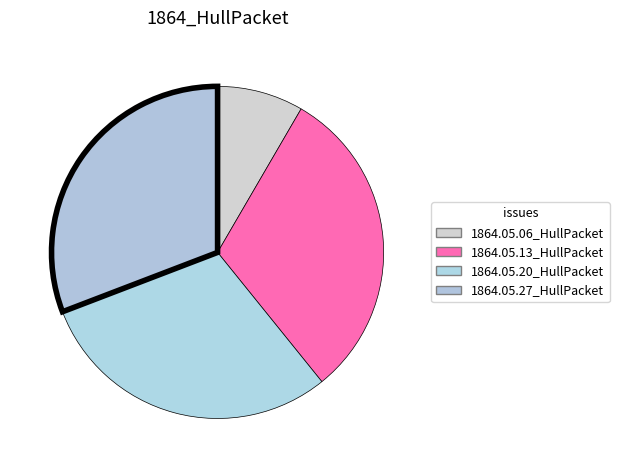

How many segments does this pie chart have?

4